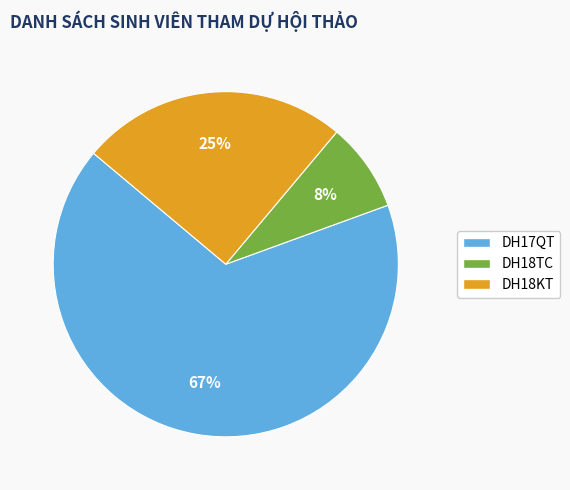

To the nearest percent, what is the average slice percentage?

33%